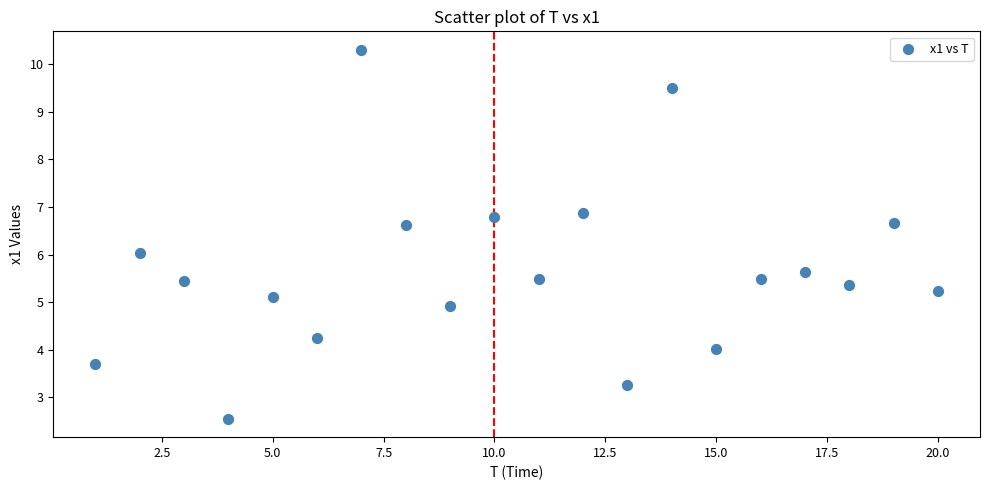

What is the range of Y values (max minus min)?

7.7